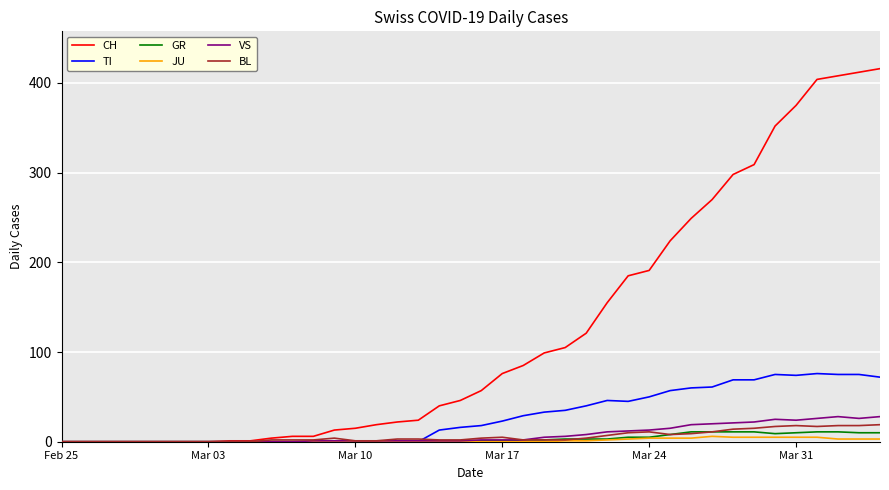

What is the greatest value displayed?

416